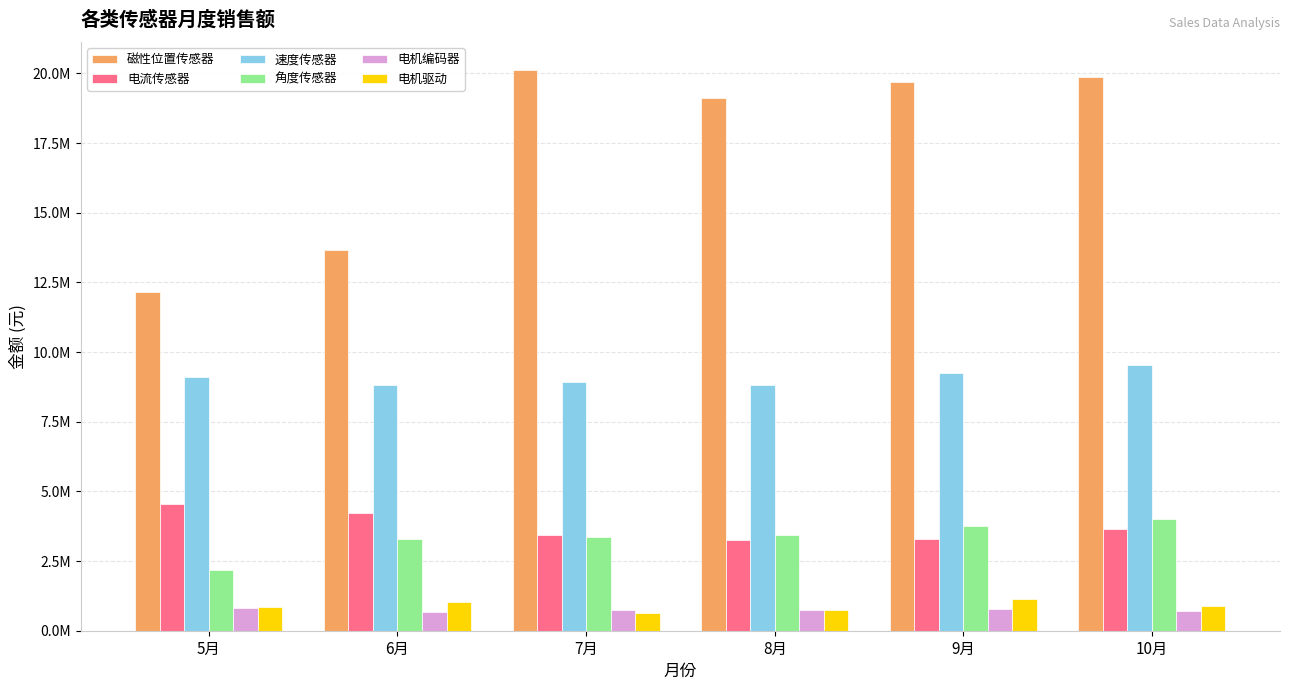

Does the chart contain stacked bars?

No